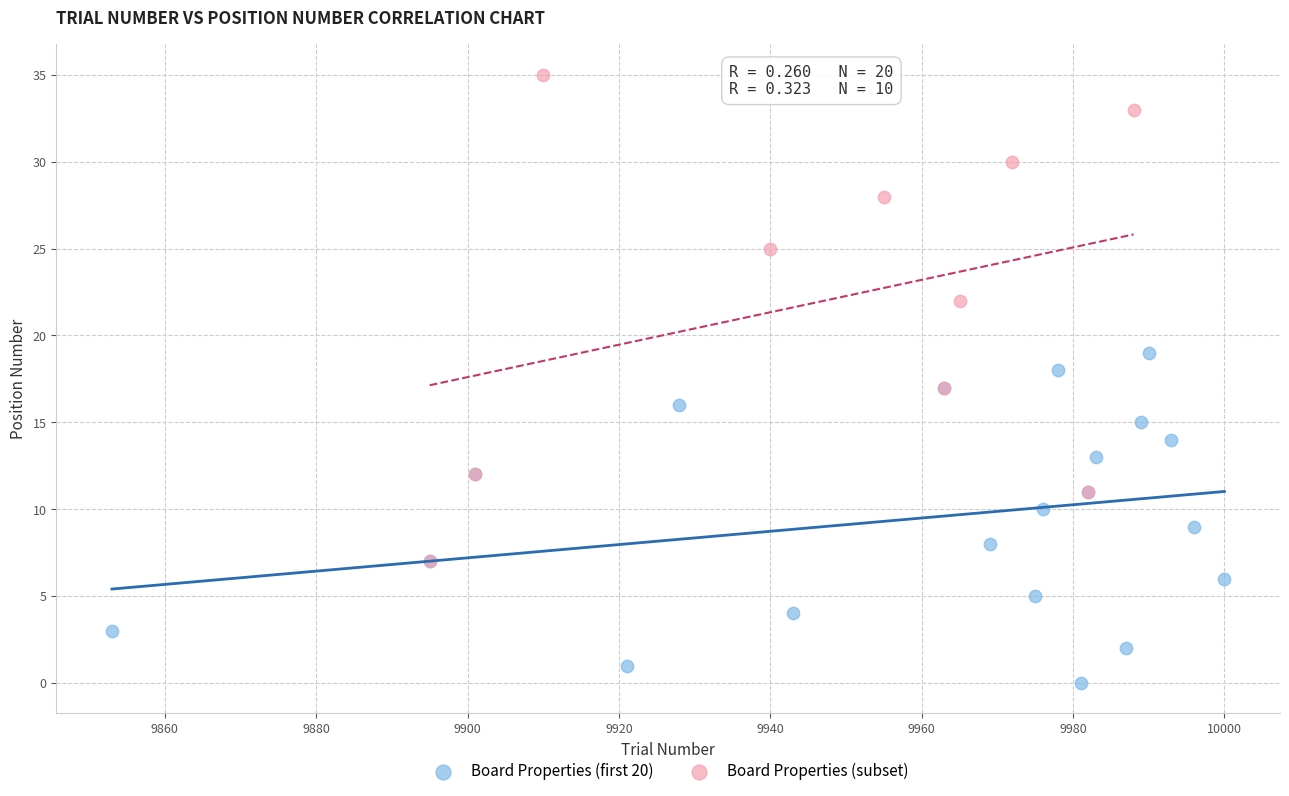

Which series reaches the minimum Y coordinate?

Board Properties (first 20)